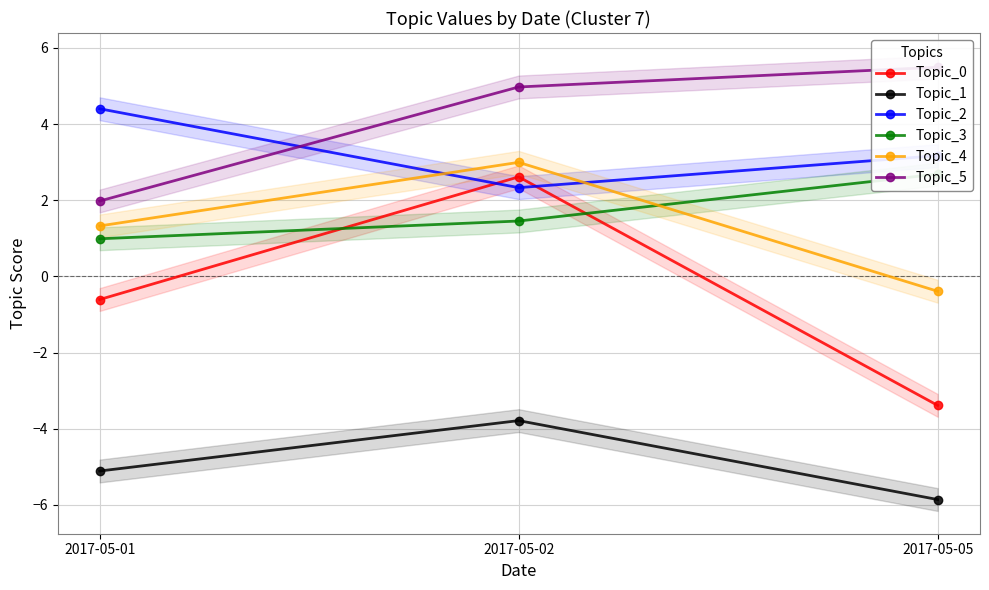

Between 2017-05-01 and 2017-05-02, which is larger?

2017-05-02